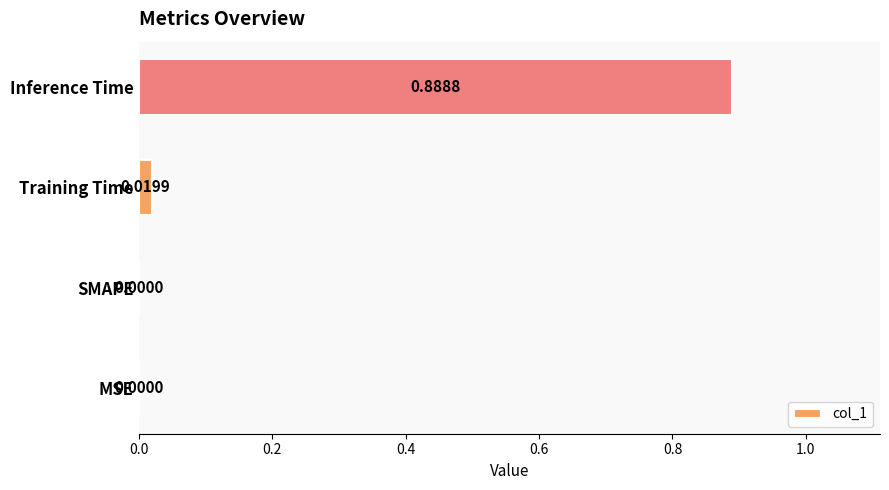

Does the chart contain stacked bars?

No